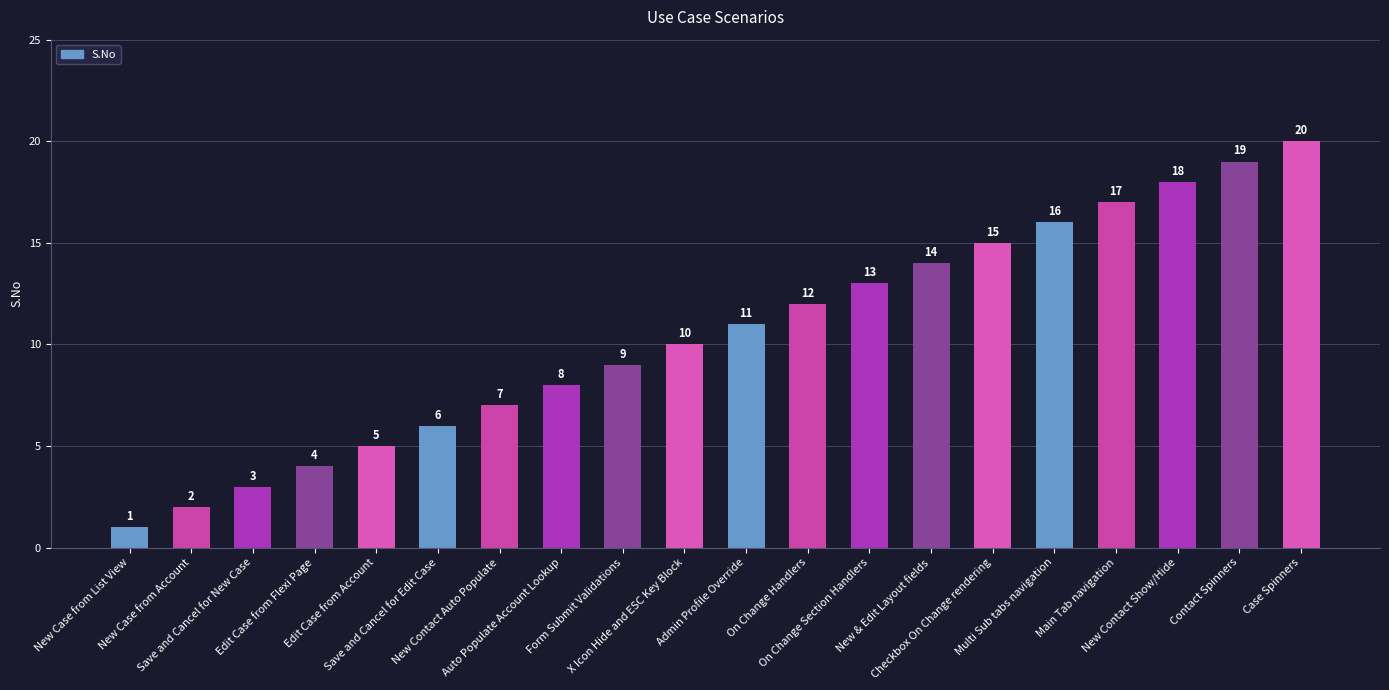

Reading left to right, extract all data points from this chart.

1	2	3	4	5	6	7	8	9	10	11	12	13	14	15	16	17	18	19	20